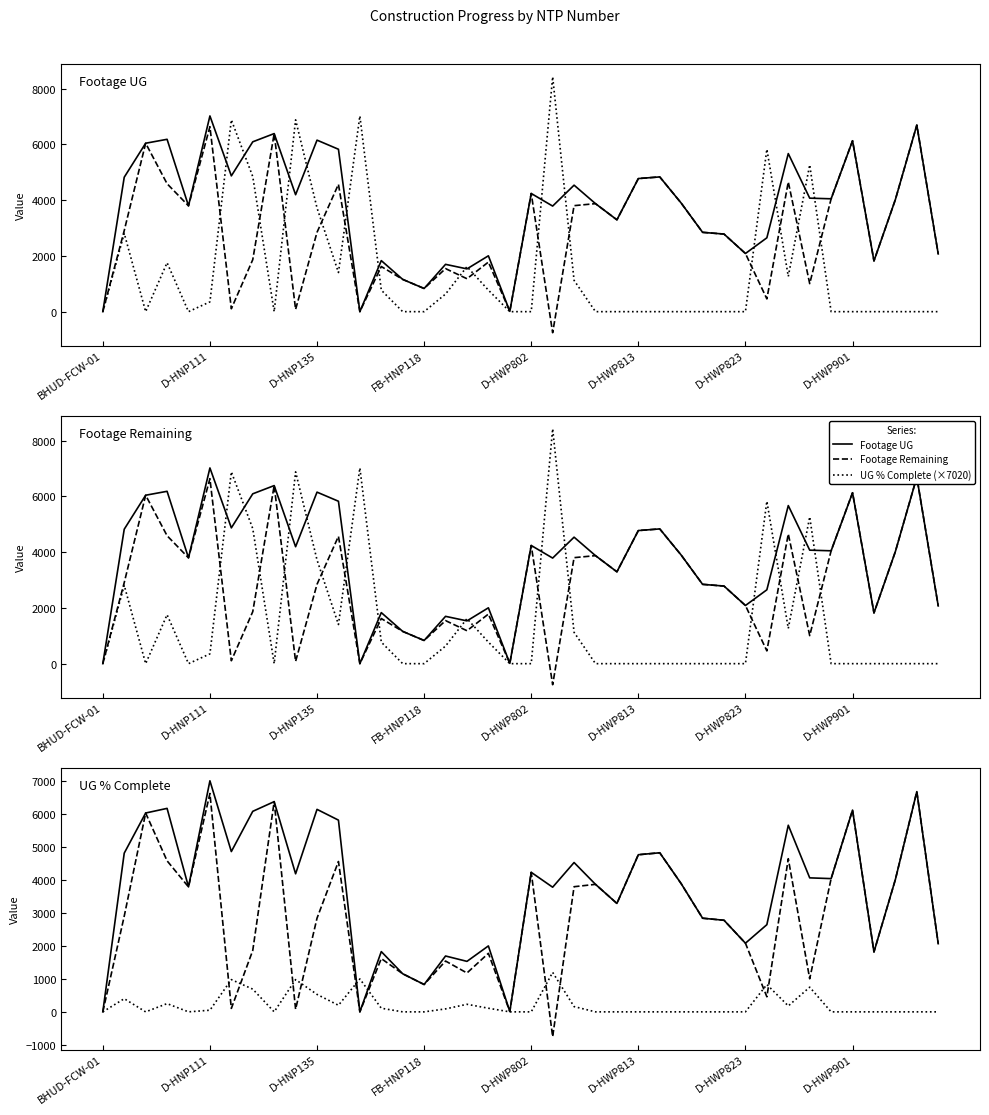

True or false: Footage UG and UG % Complete (×1000) intersect in this chart.

True